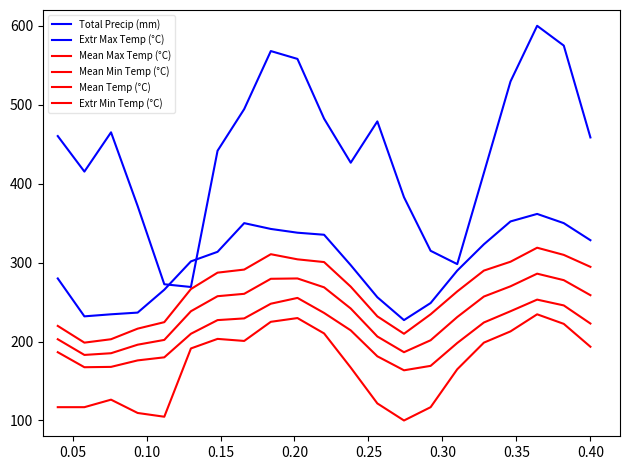

Is this an area chart (filled region under the line)?

No